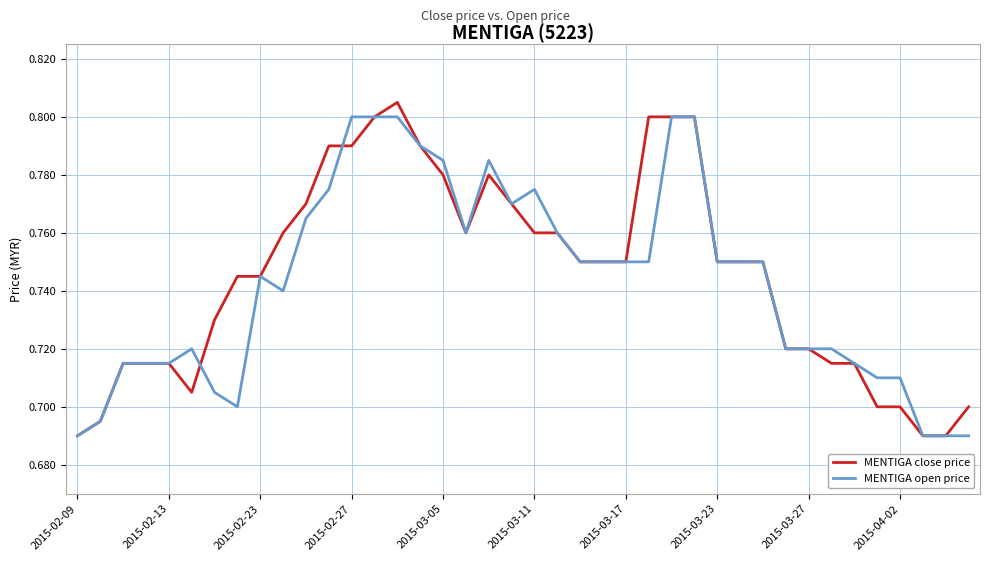

Which series has the widest spread of values?

MENTIGA close price